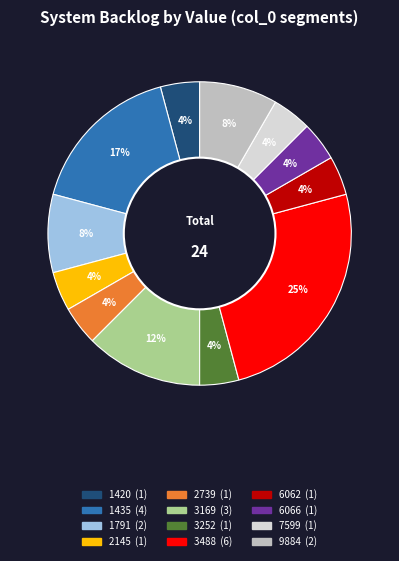

To the nearest percent, what is the difference between the largest and smallest slice percentages?

21%